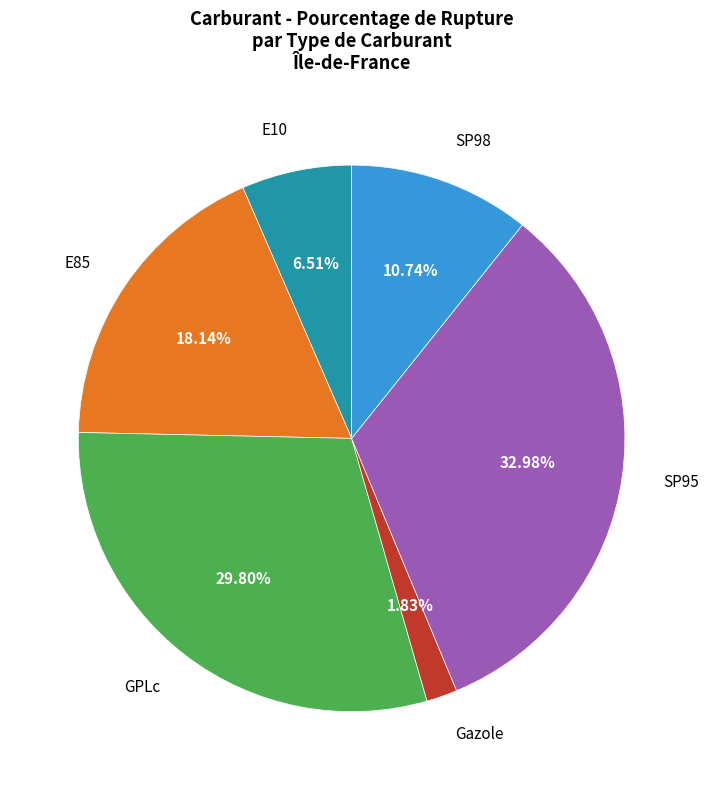

How many segments does this pie chart have?

6